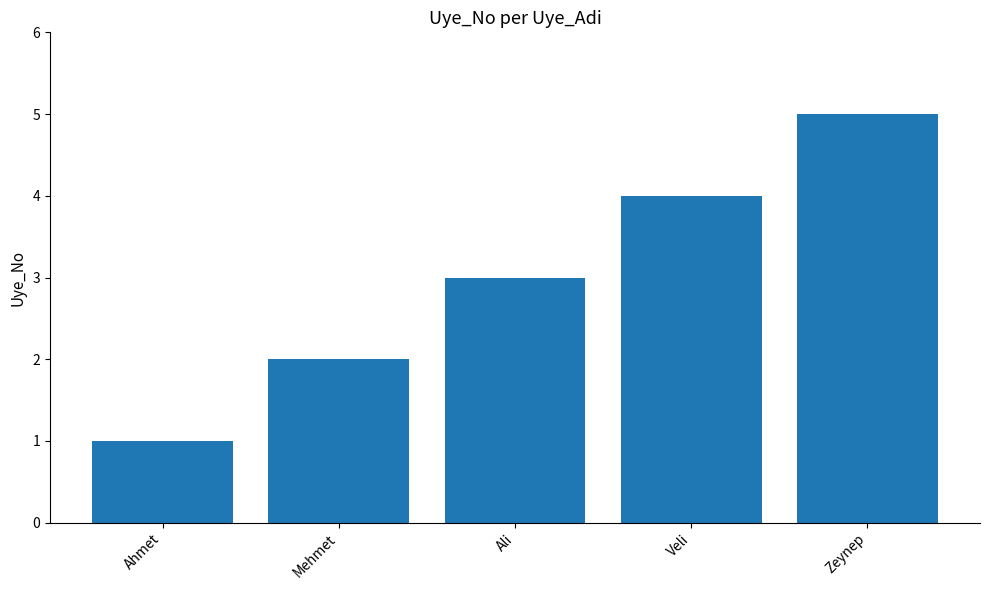

At which label is the value closest to 3?

Ali